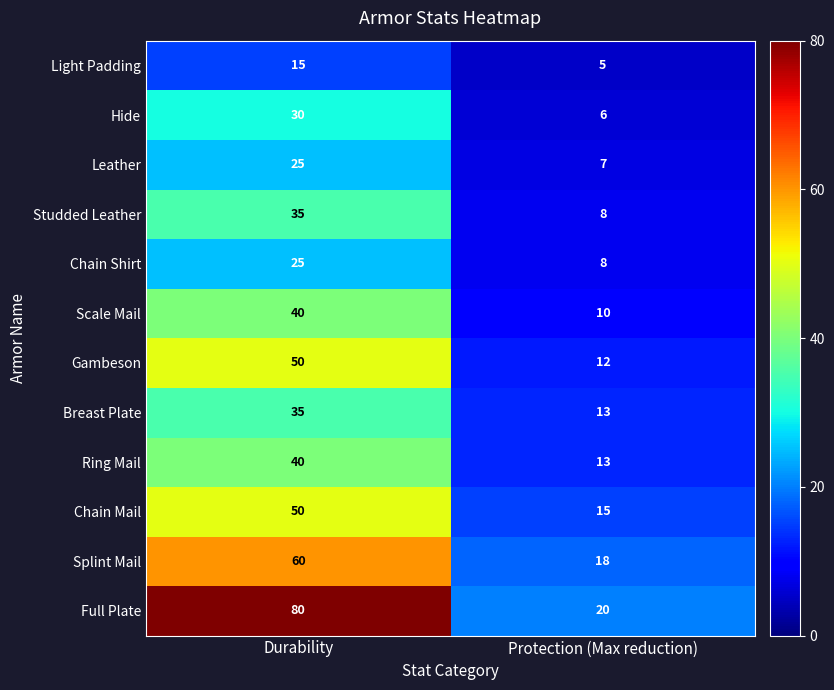

What is the sum of the Splint Mail values at Durability and Protection (Max reduction)?

78